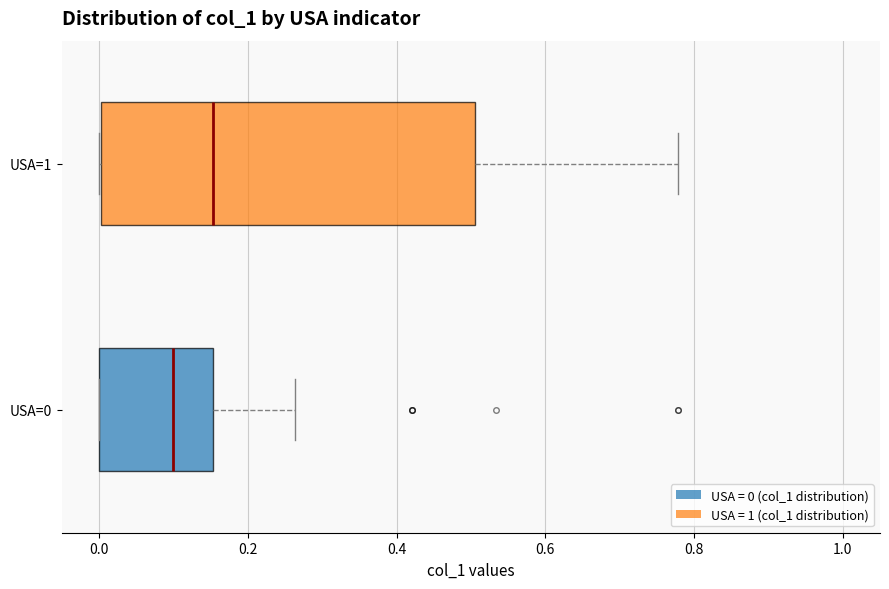

Reading bottom to top, read every box against the x-axis: the position of its median line, the range the box covers, and the ends of its whiskers. The values are not printed on the chart, so give them approximately, as read against the axis.

USA=0: median 0.10, box 0.00 to 0.16, whiskers 0.00 to 0.26
USA=1: median 0.16, box 0.00 to 0.50, whiskers 0.00 to 0.78